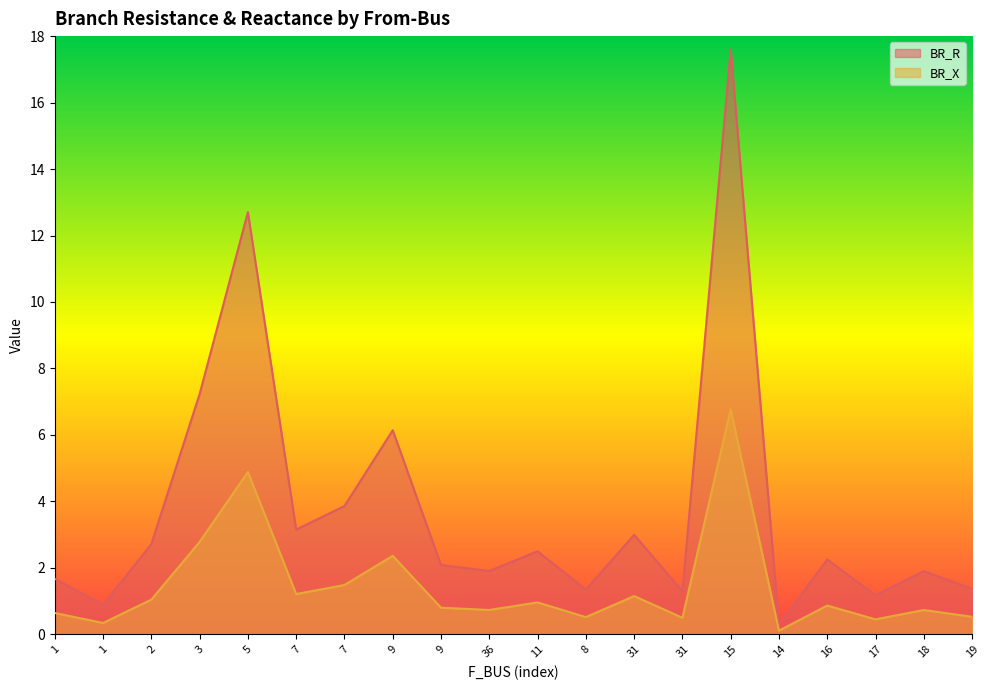

What is the label of the 14th point from the left?

31